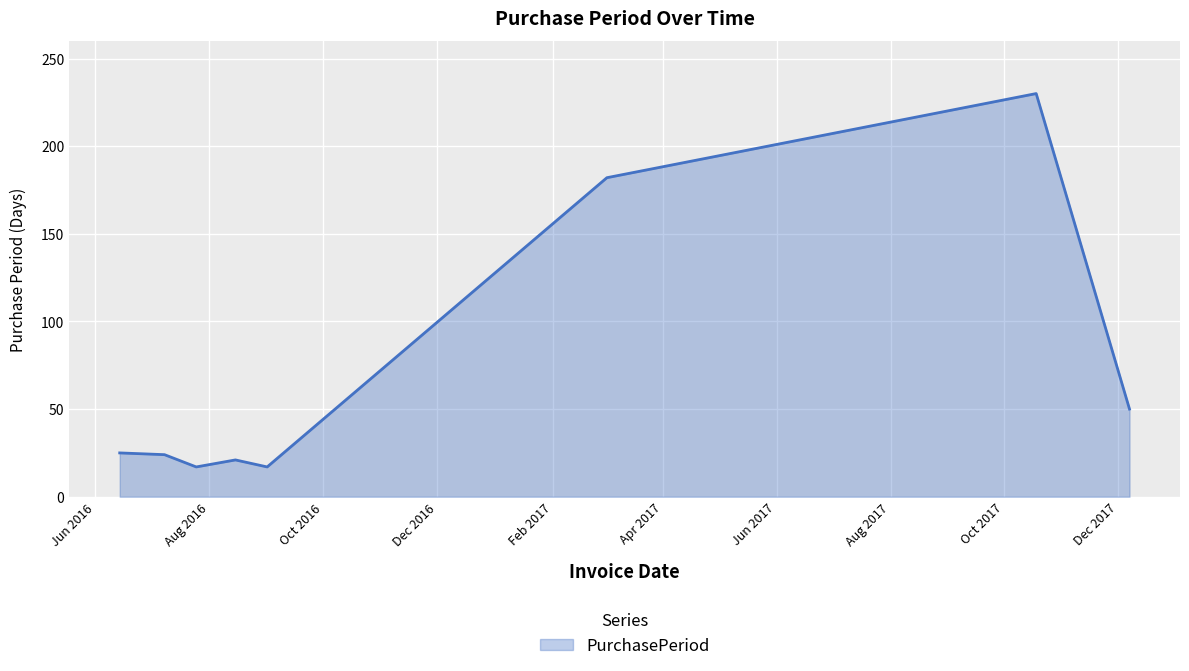

What is the difference between the second highest and minimum values?

165